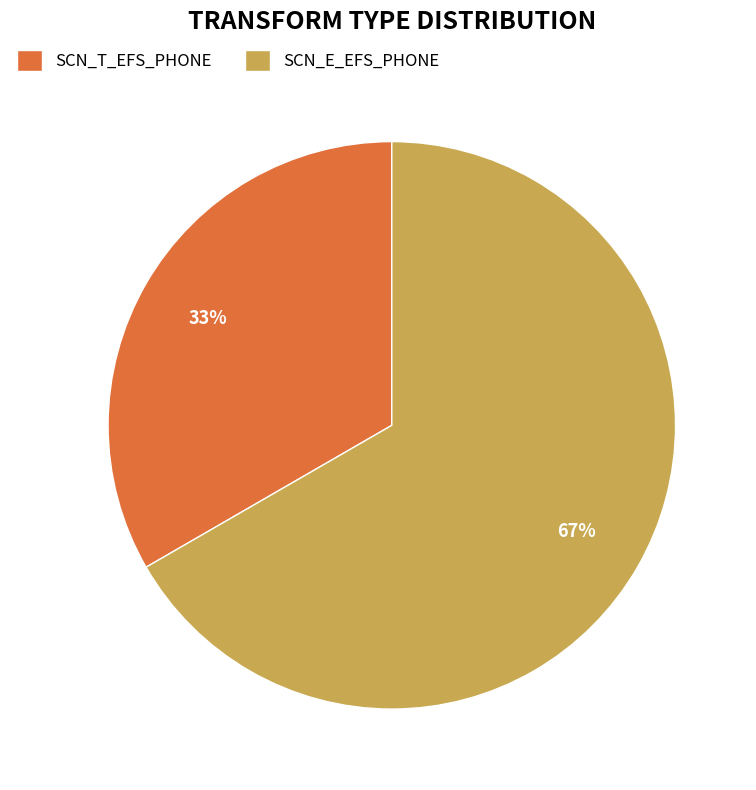

What percentage is the SCN_T_EFS_PHONE slice, to the nearest percent?

33%